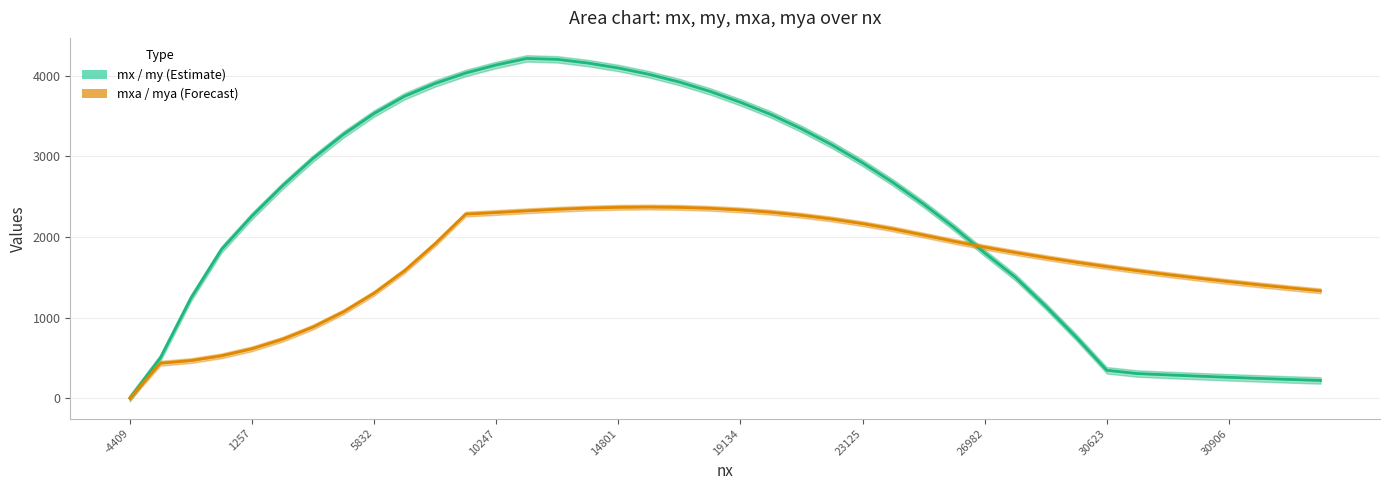

True or false: mxa / mya (Forecast) has a value of 431.5 at 31.

False